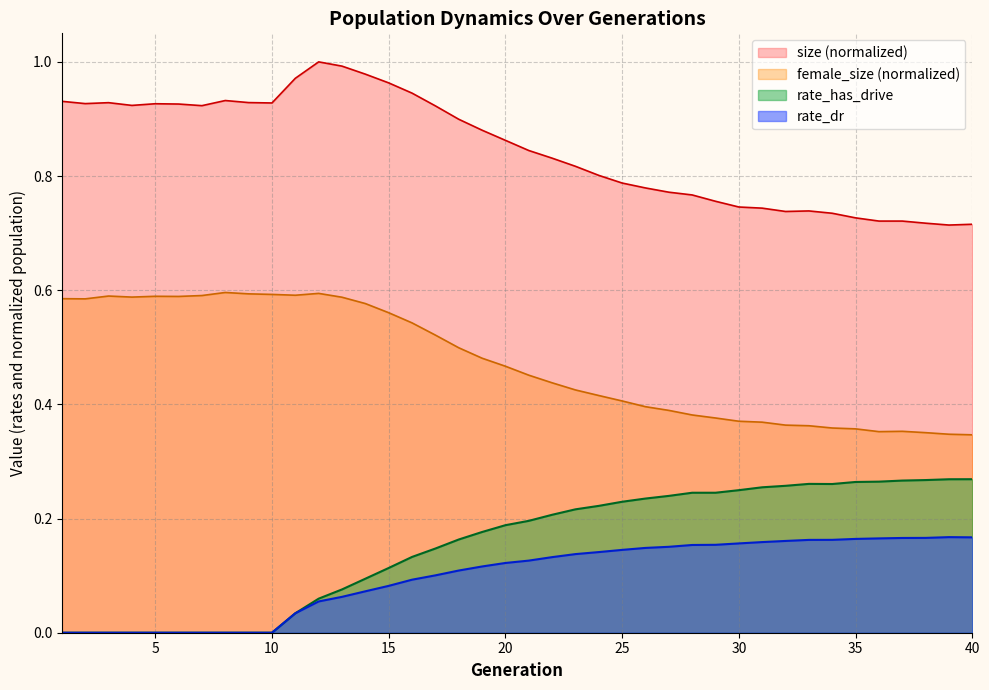

Which series has the widest spread of values?

size (normalized)